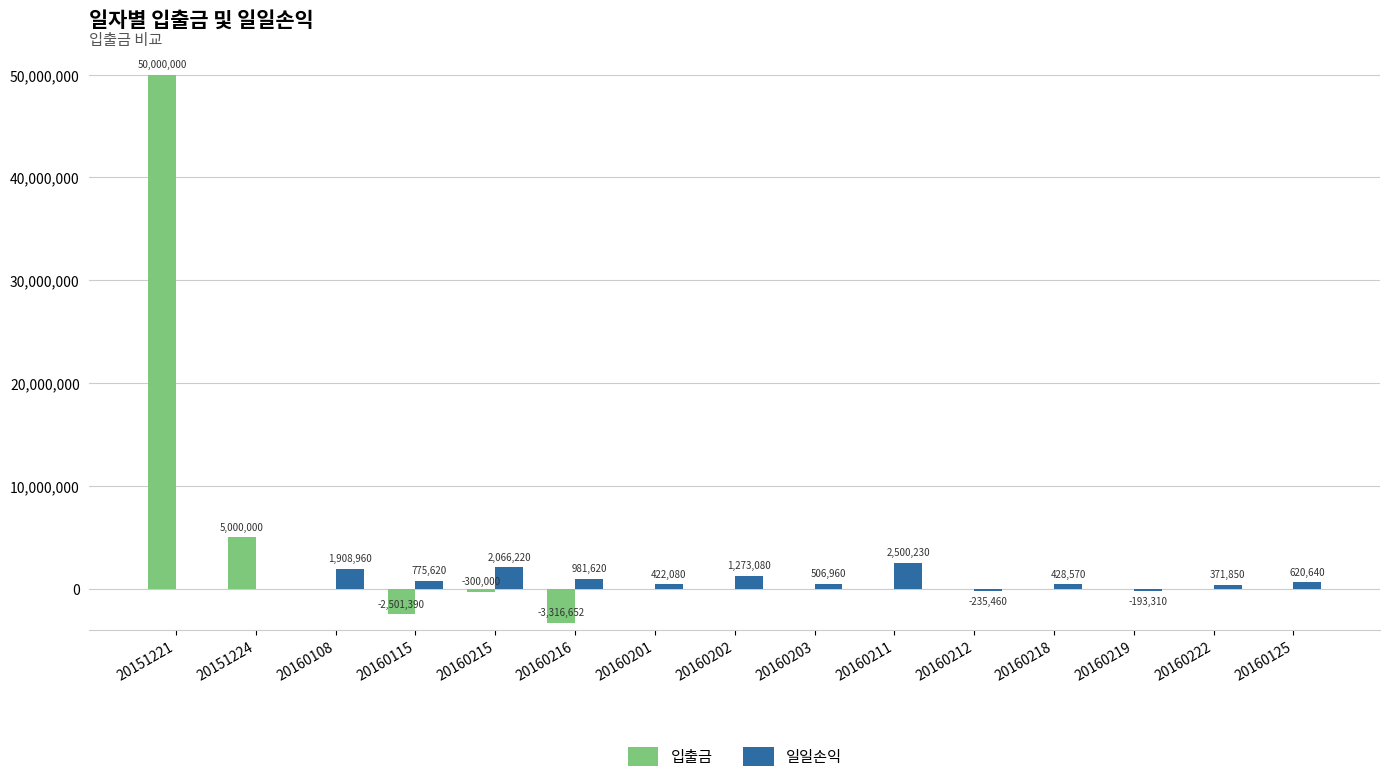

Count the number of data series in this chart.

2